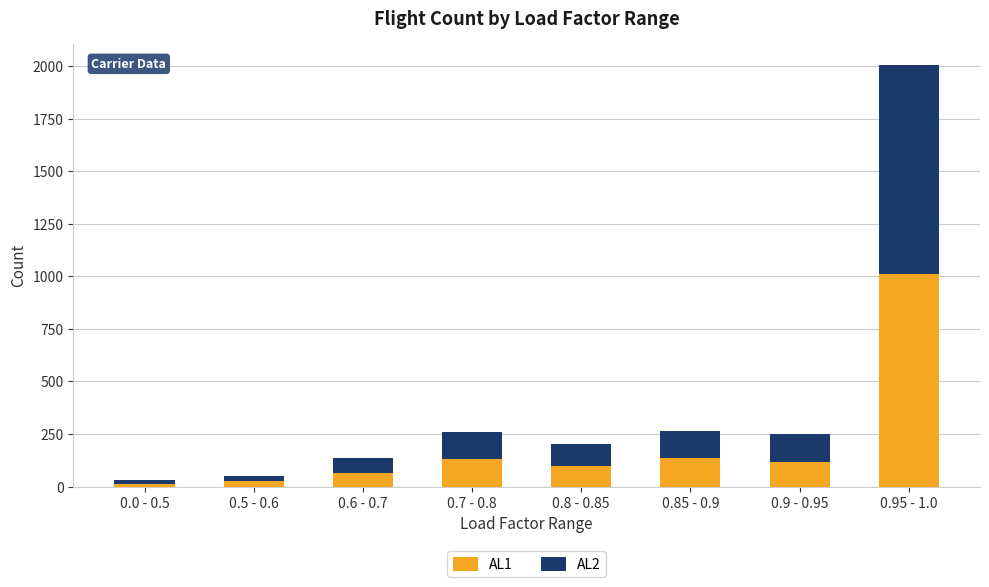

Which category has the highest value in the AL1 series?

0.95 - 1.0